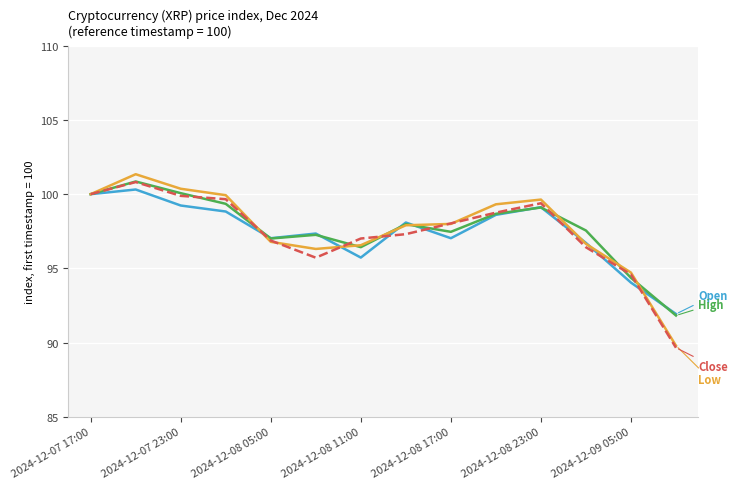

What is the smallest value displayed?

89.7